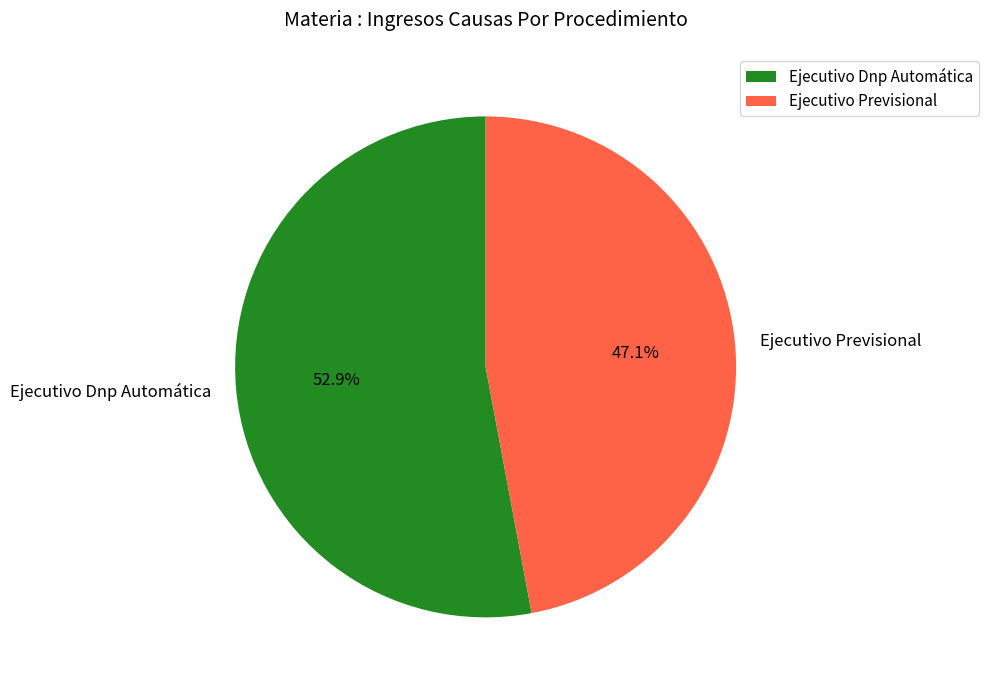

What is the ratio of the value at Ejecutivo Dnp Automática to the value at Ejecutivo Previsional?

1.1